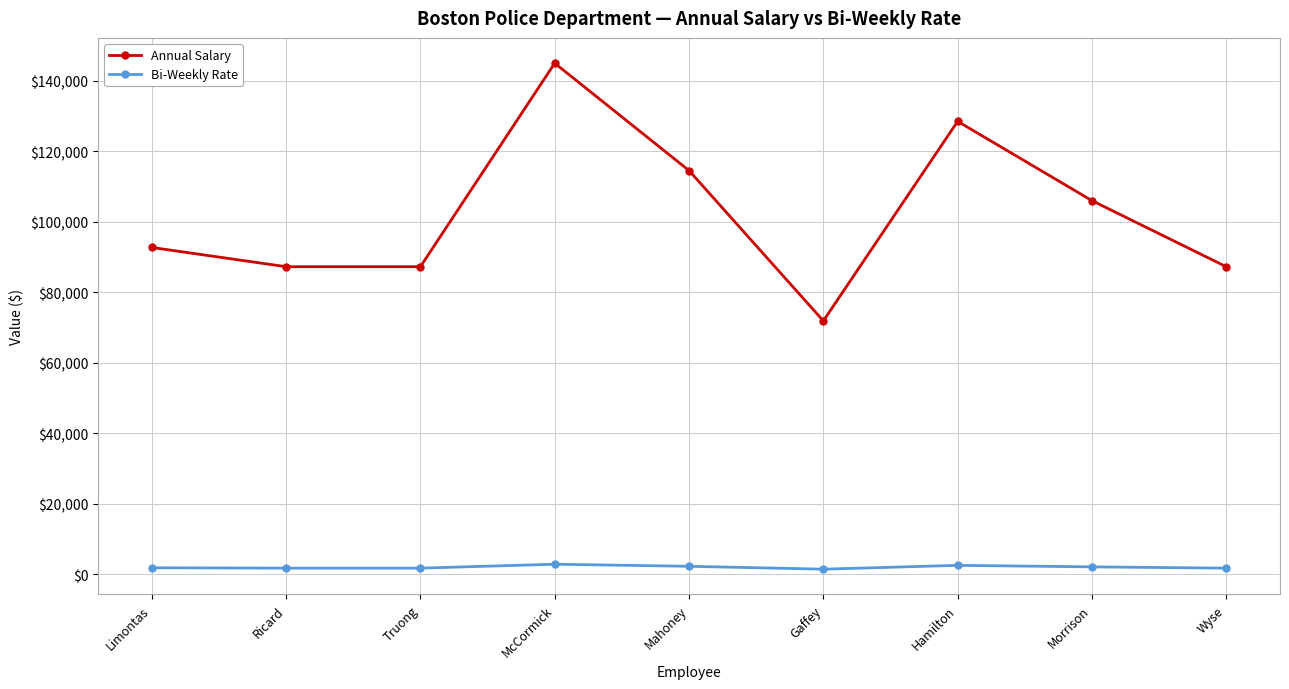

What value does the Annual Salary series have at McCormick?

145060.5